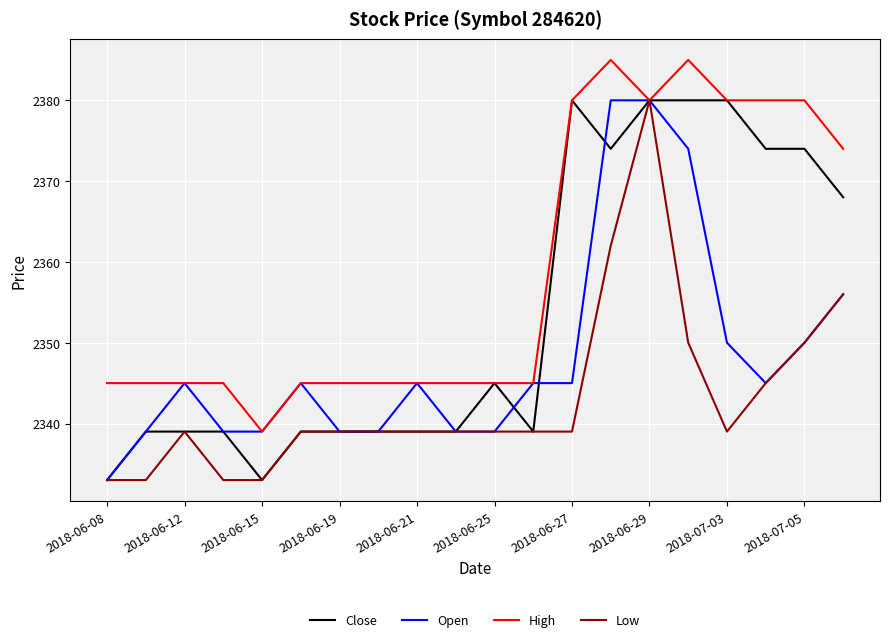

What is the smallest value displayed?

2333